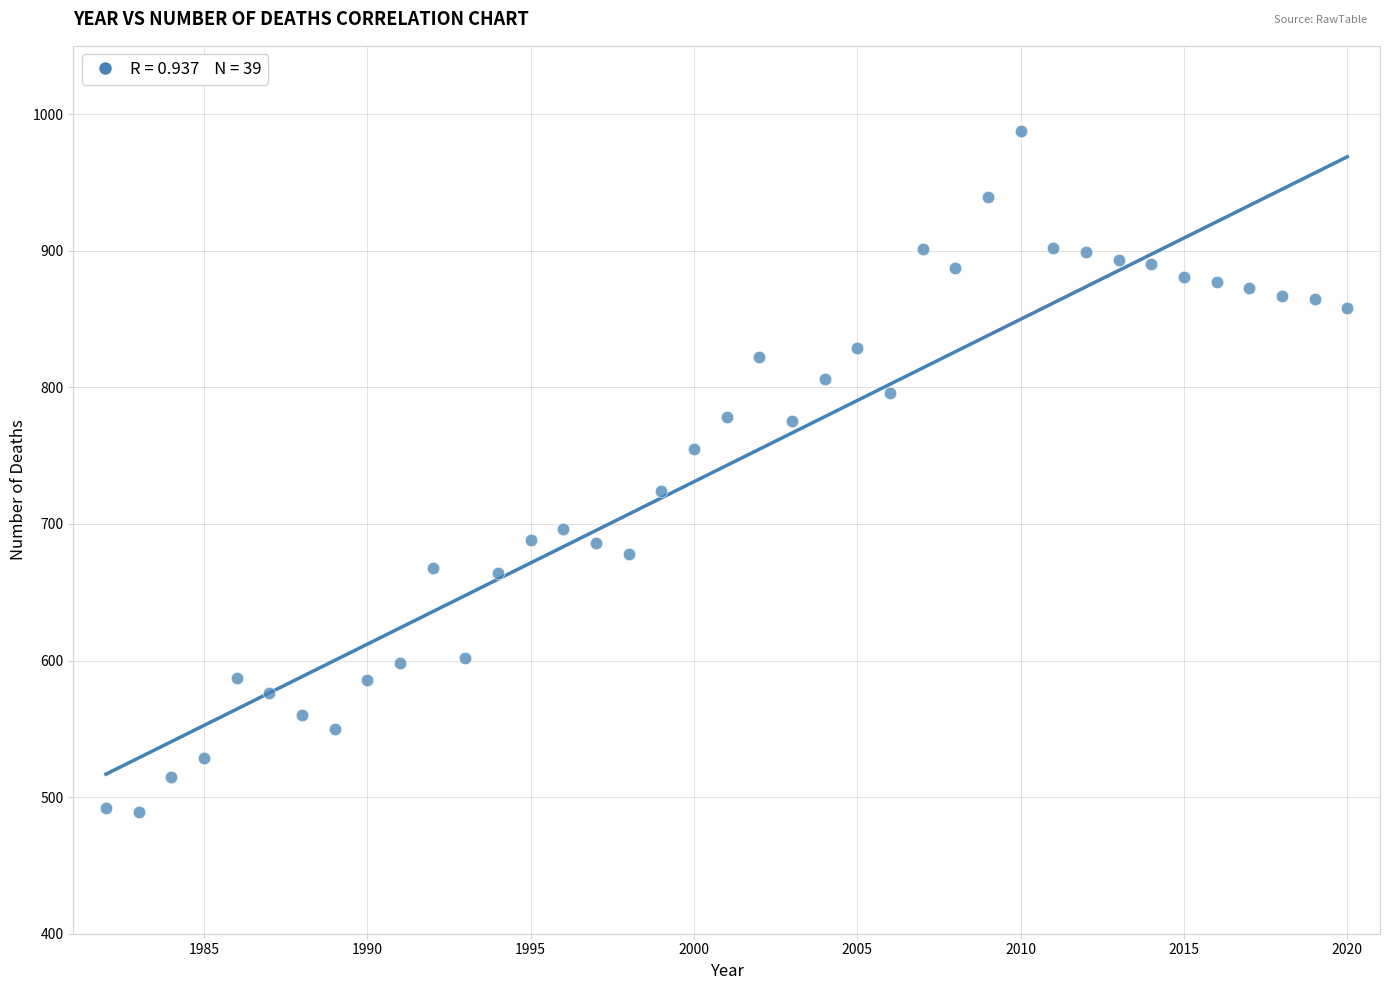

What is the range of Y values (max minus min)?

499